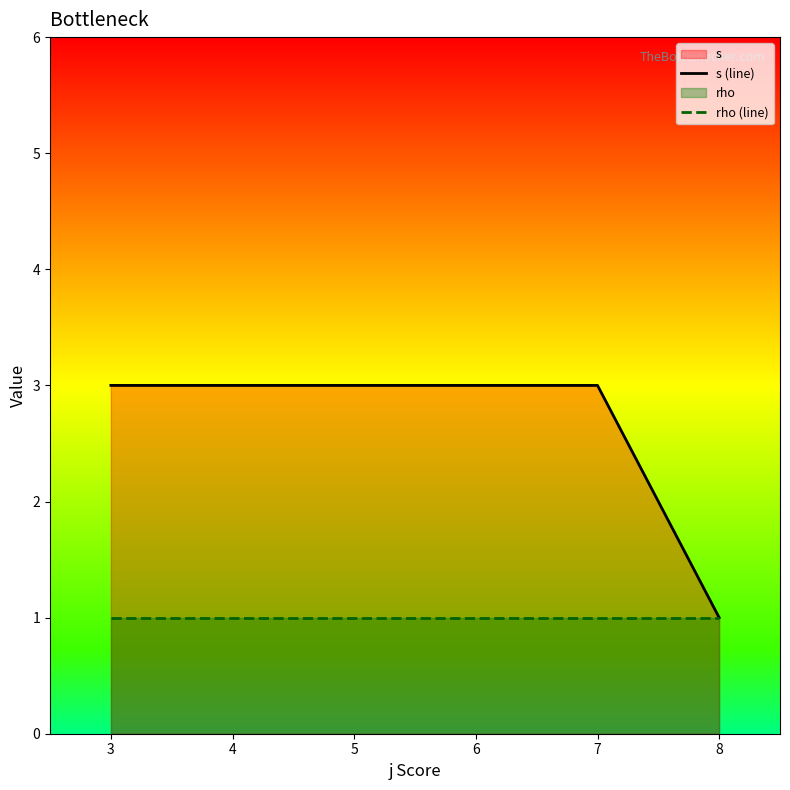

How many categories are shown in the chart?

5